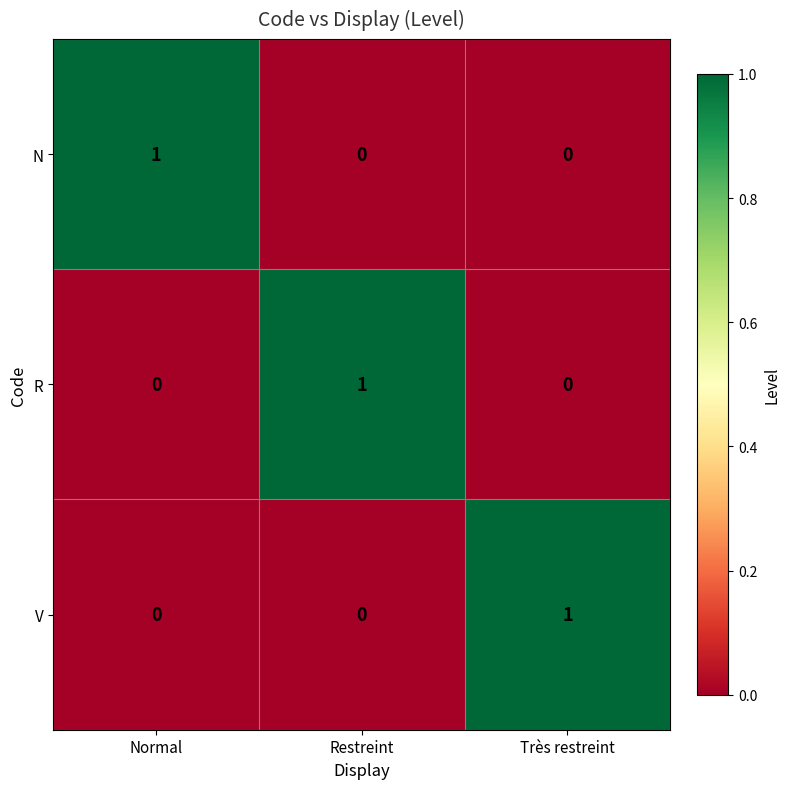

Is the value of N at Très restreint greater than the value of R at Restreint?

No